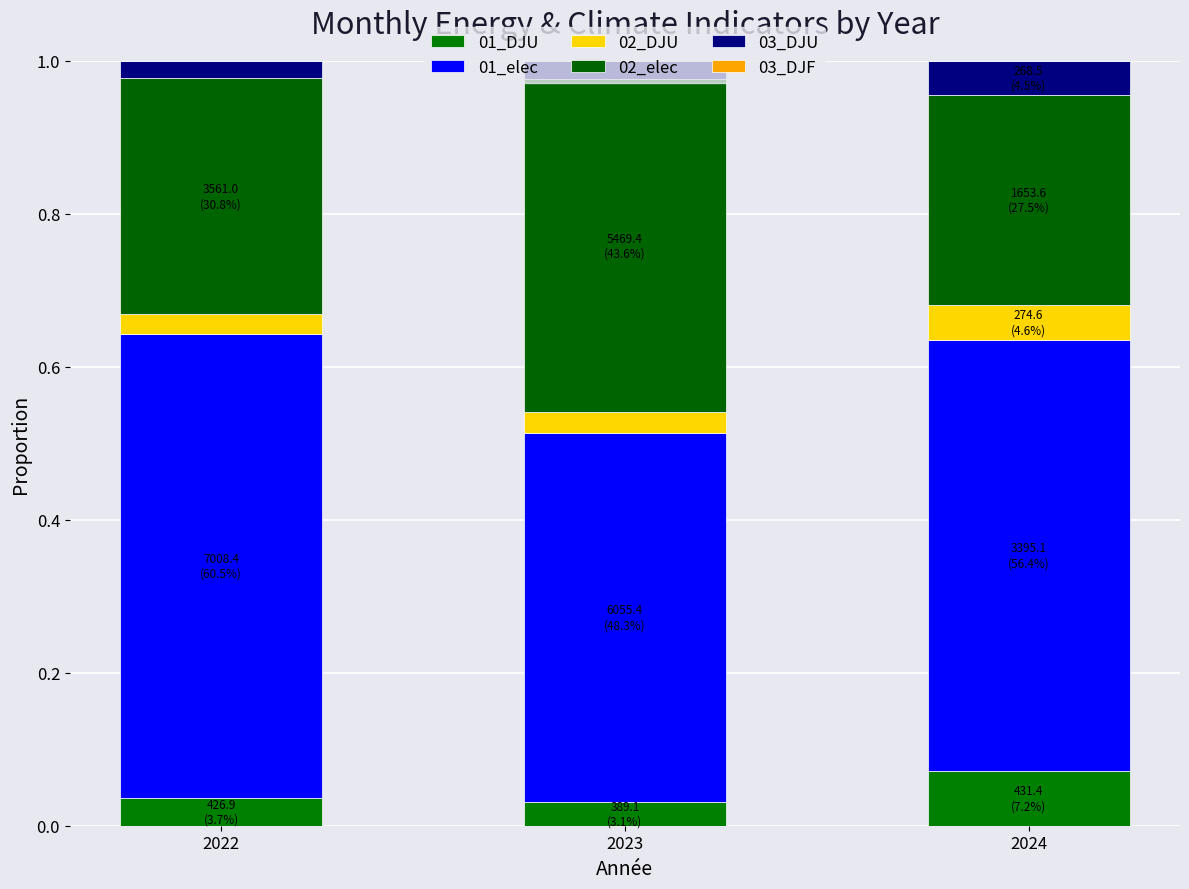

How many data points does each series have?

3